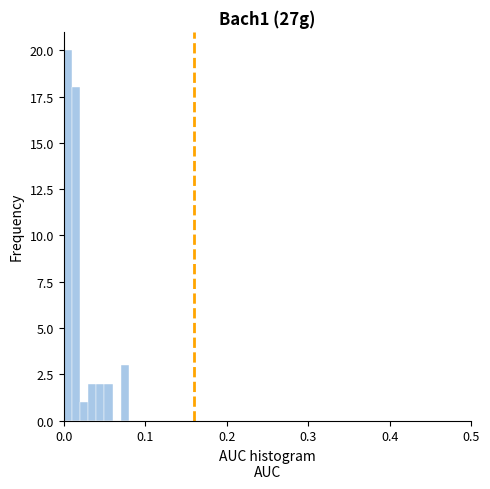

Read against the x-axis, roughly where is the centre of the tallest bar?

0.01